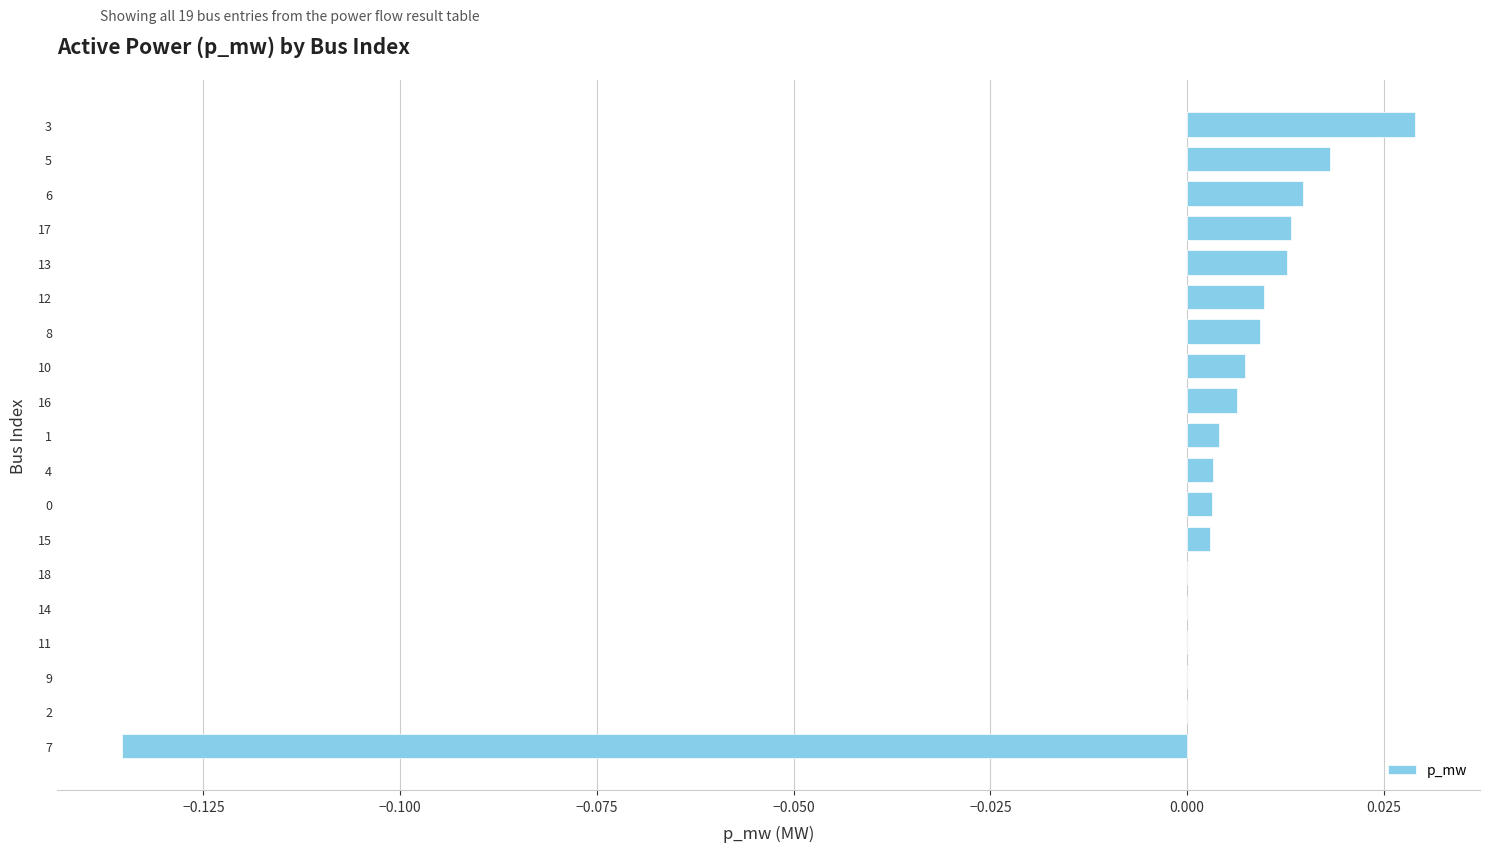

Is it true that the value at 2 is 0.1?

False